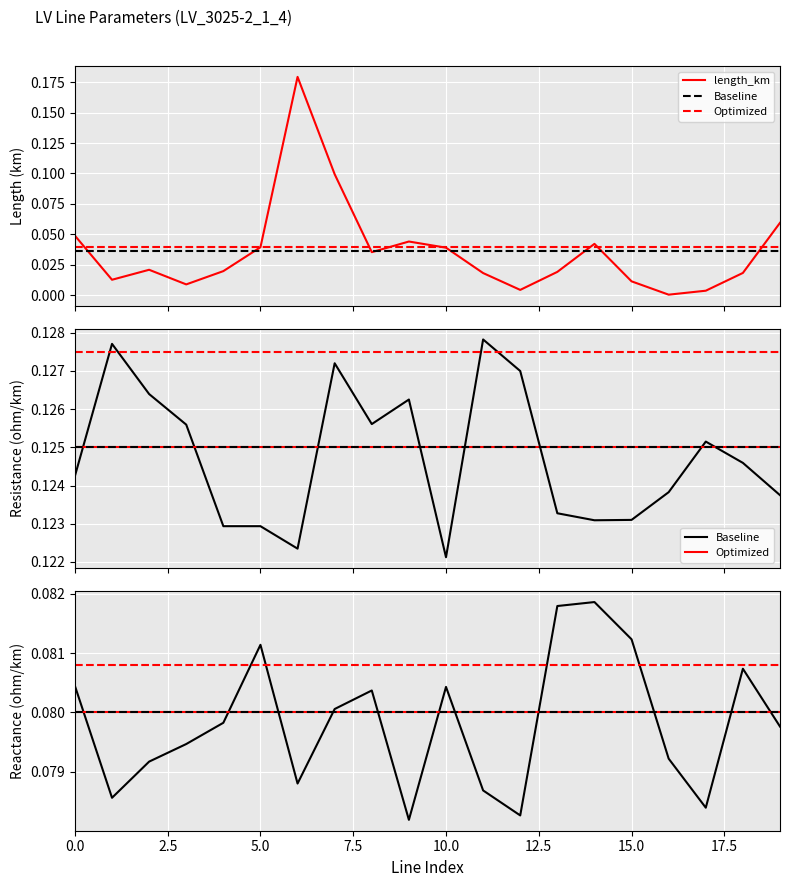

True or false: Optimized and Baseline intersect in this chart.

True